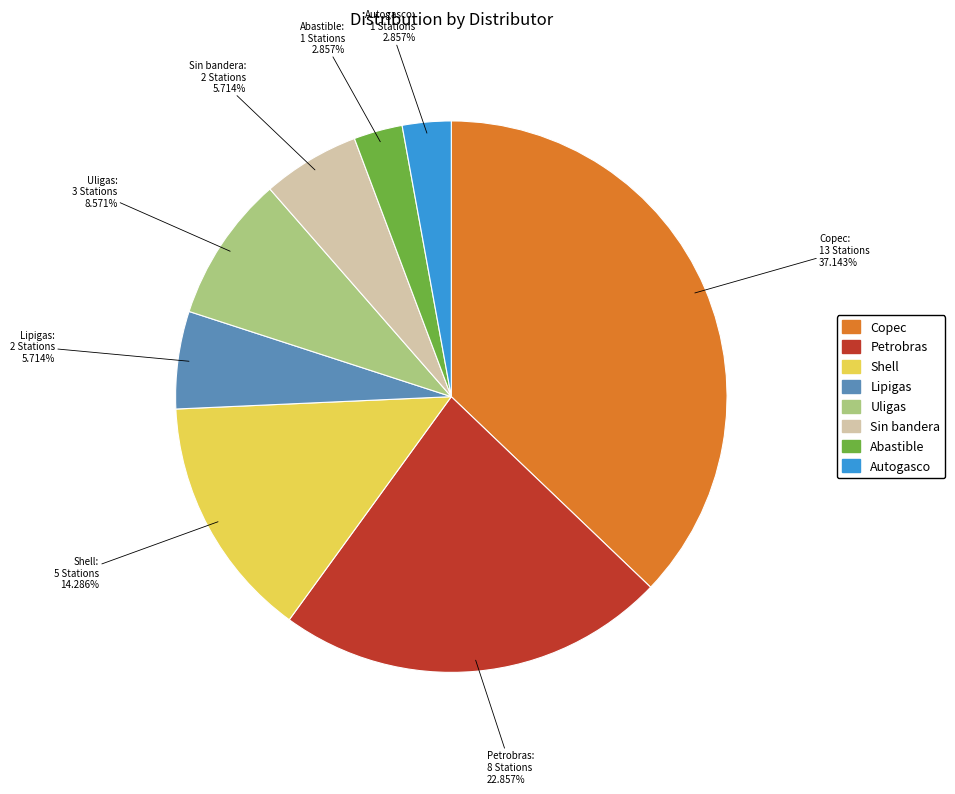

Between Copec and Autogasco, which is larger?

Copec